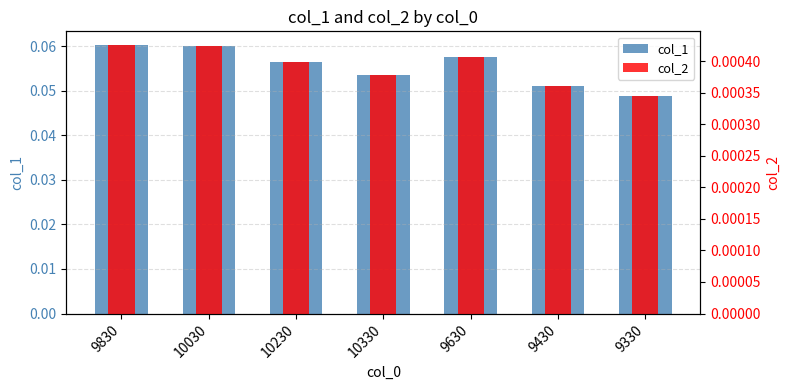

What is the highest value of the col_1 series?

0.1